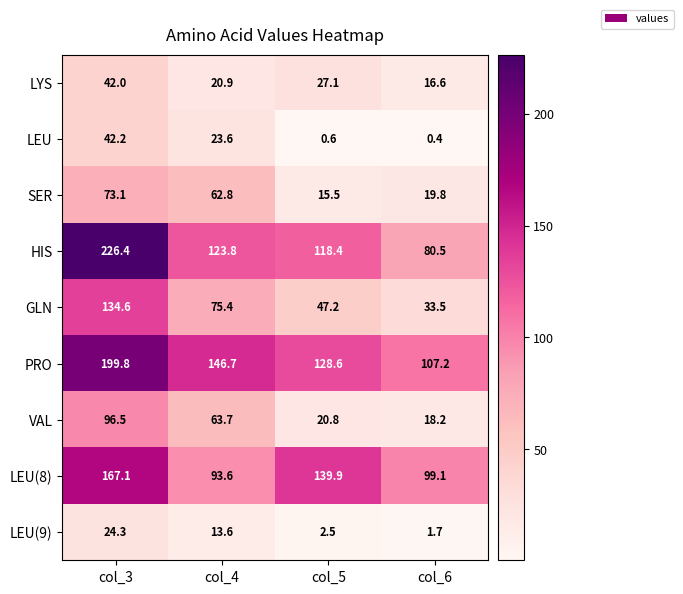

Which series has the largest total across all categories?

PRO